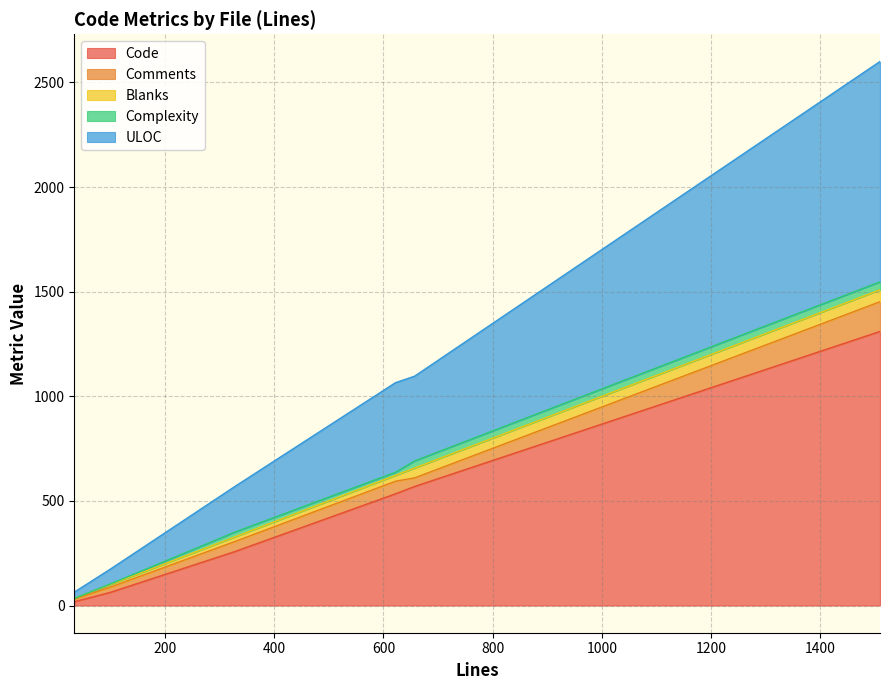

What is the maximum value shown in the chart?

1310